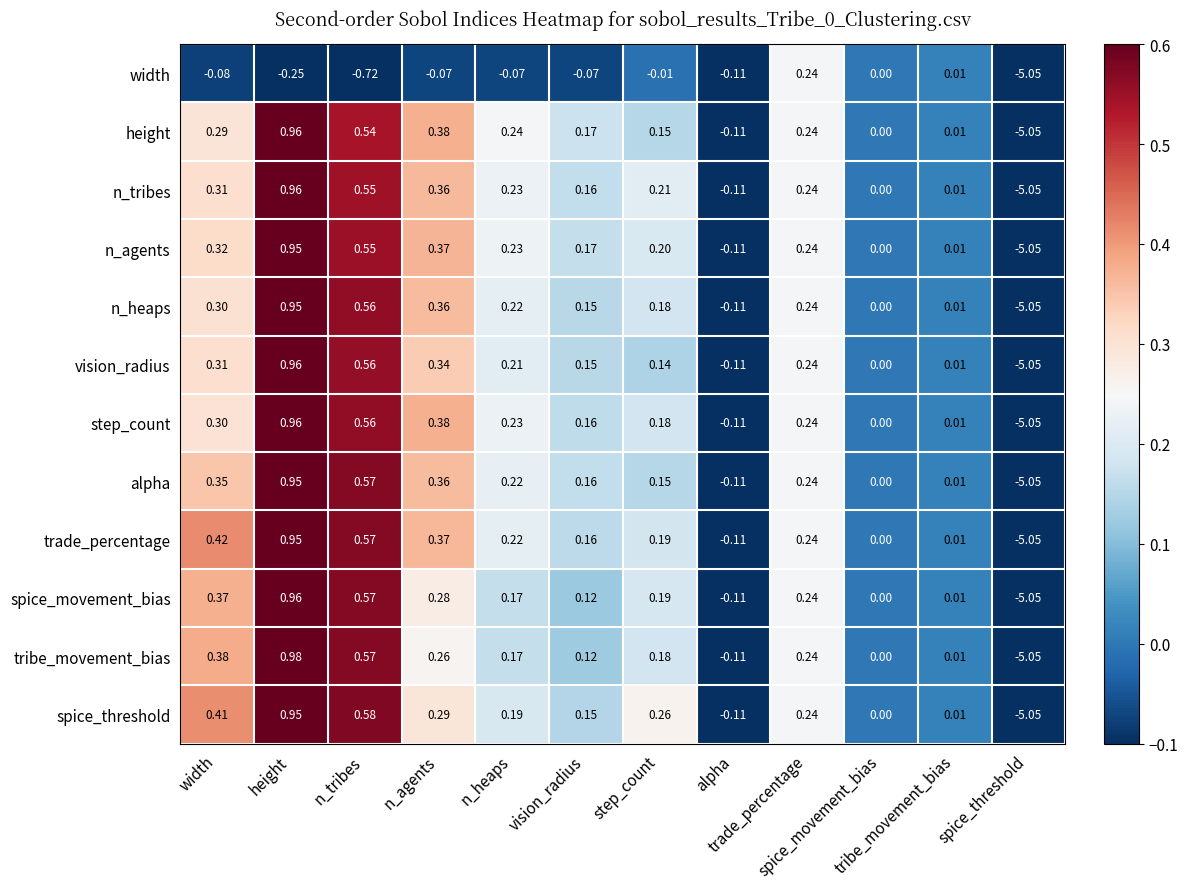

What is the total value across all series at vision_radius?

1.6